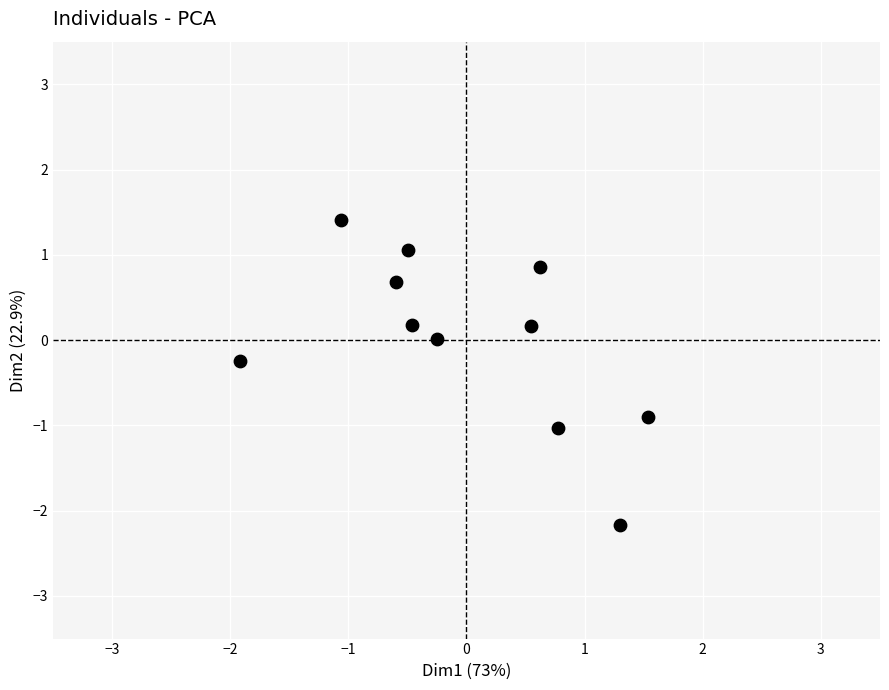

What is the range of X values (max minus min)?

3.5